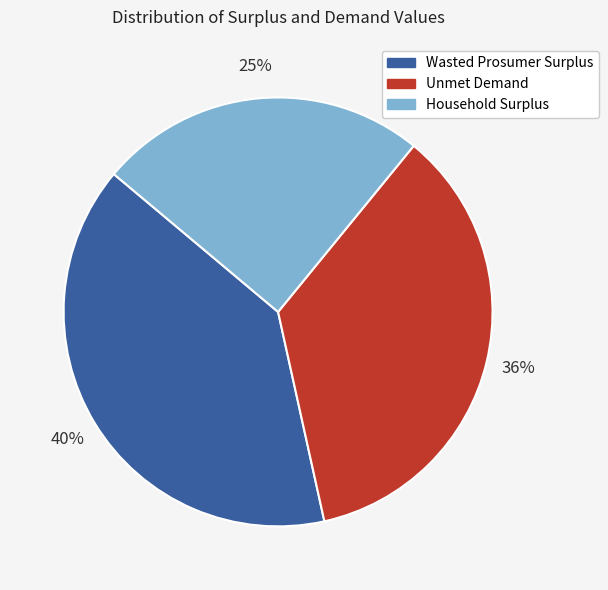

To the nearest percent, what portion does Unmet Demand represent?

36%